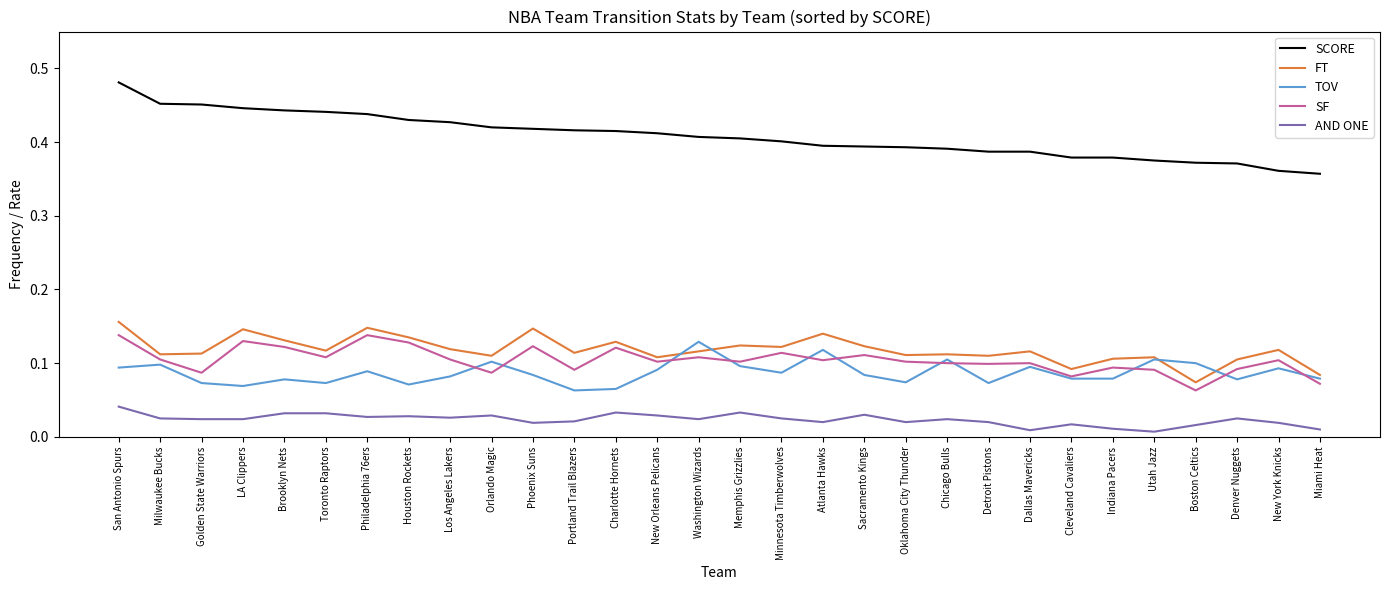

Which series has the largest total across all categories?

SCORE